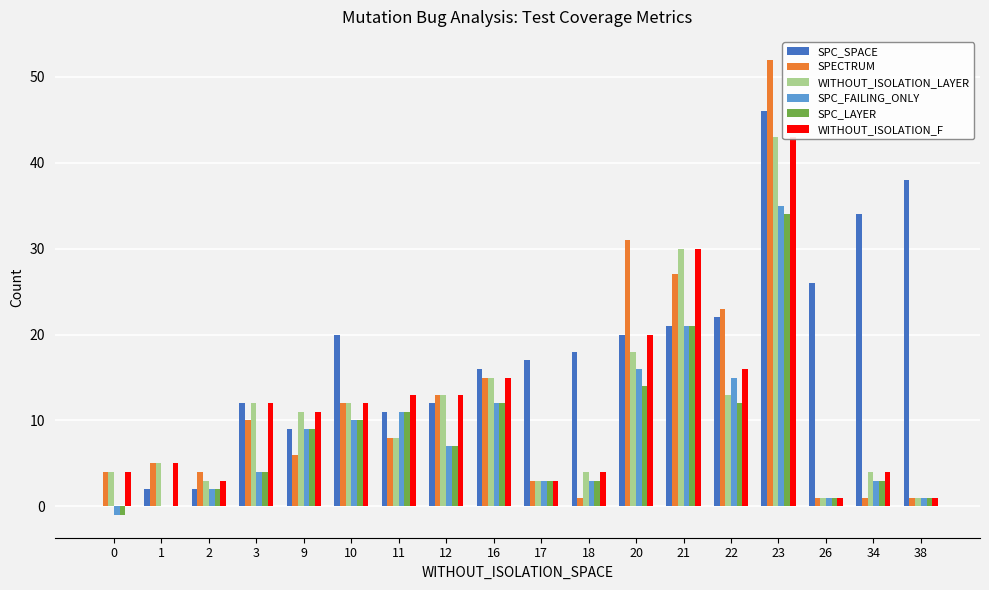

Which label corresponds to the largest value in the chart?

23